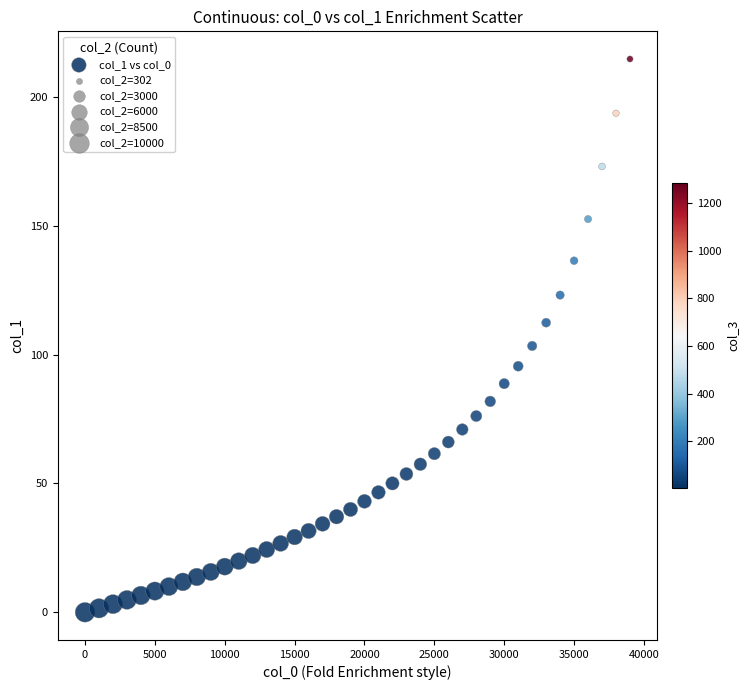

What is the range of Y values (max minus min)?

214.7